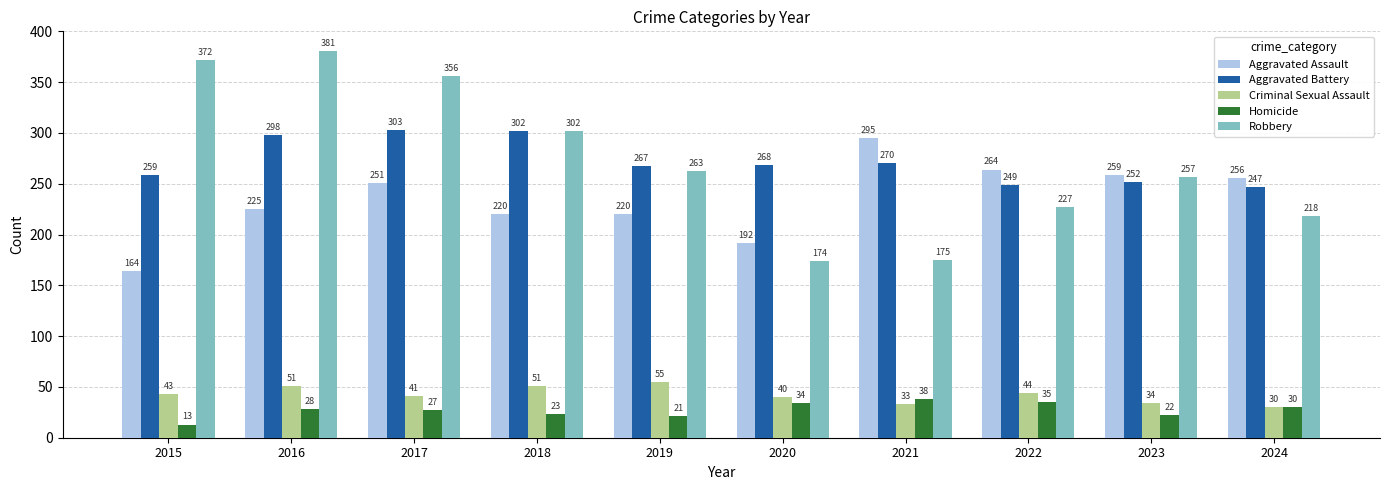

Is the value of Robbery at 2017 greater than the value of Aggravated Battery at 2020?

Yes